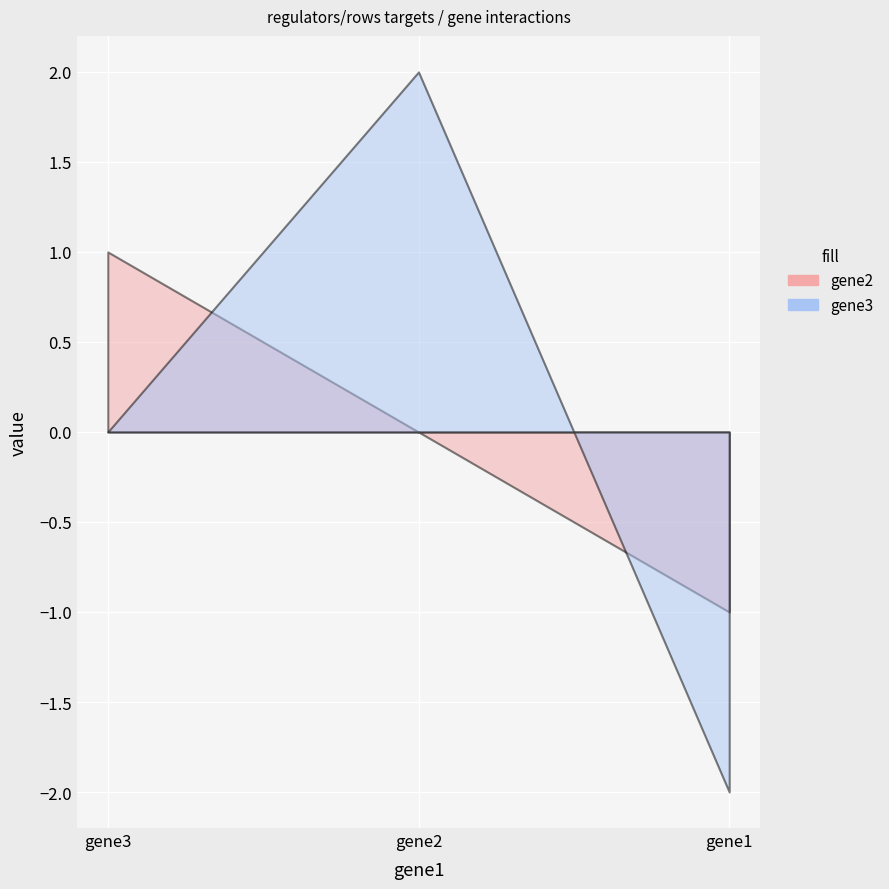

The gene3 series shows -2 at gene1. True or false?

True